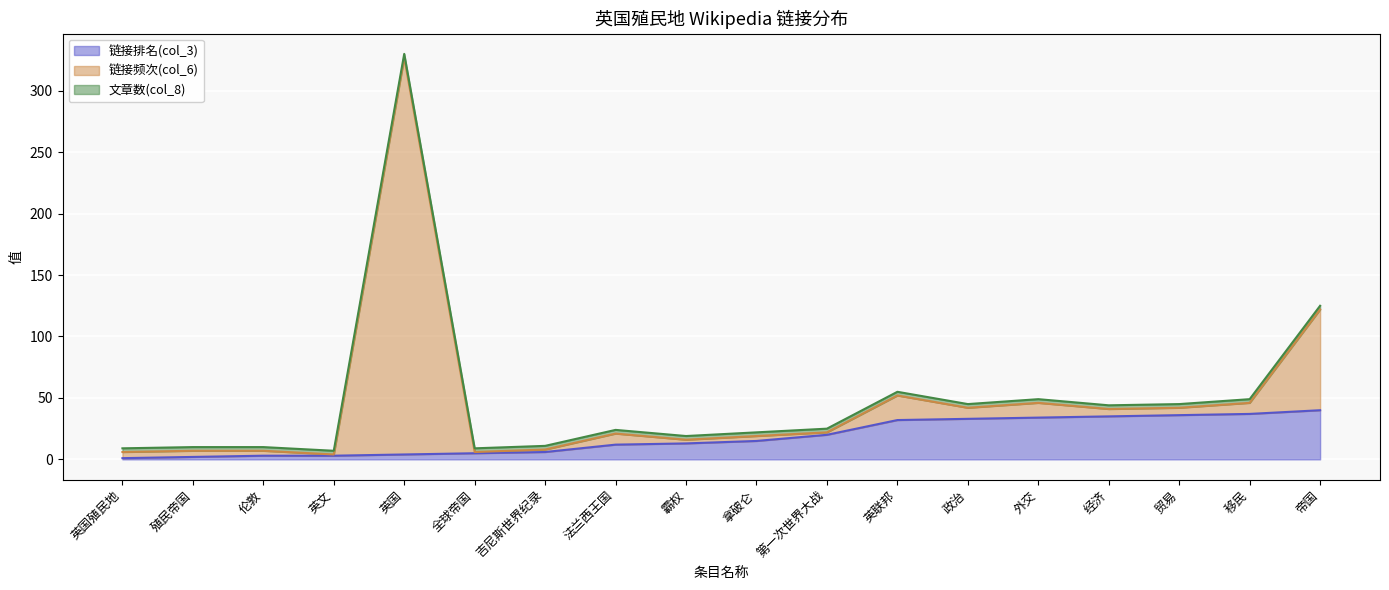

The 链接排名(col_3) series shows 24 at 帝国. True or false?

False